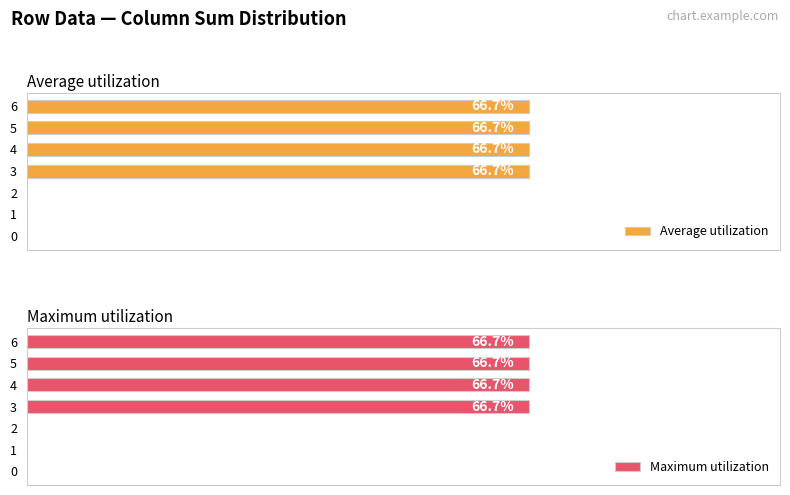

At which label does Average utilization first exceed 66?

3